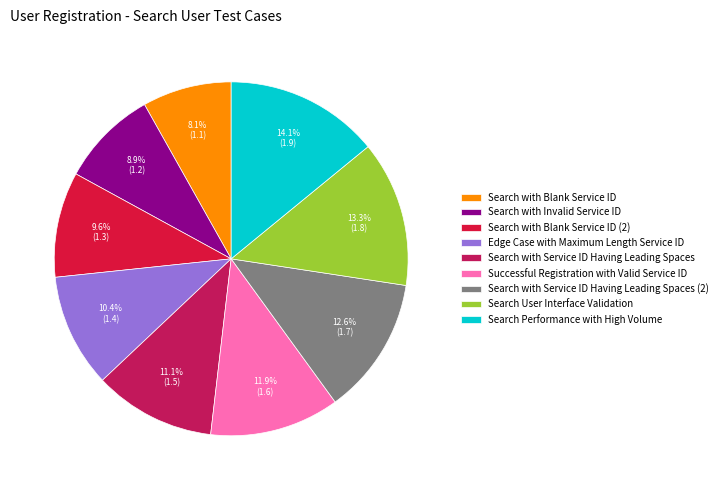

How many segments does this pie chart have?

9